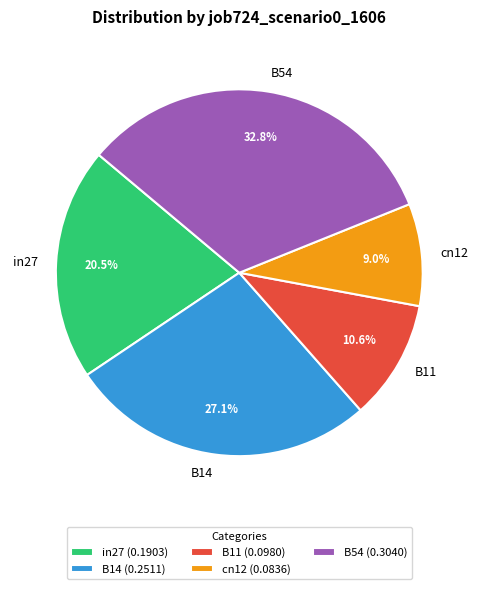

To the nearest percent, what is the difference between the largest and smallest slice percentages?

24%